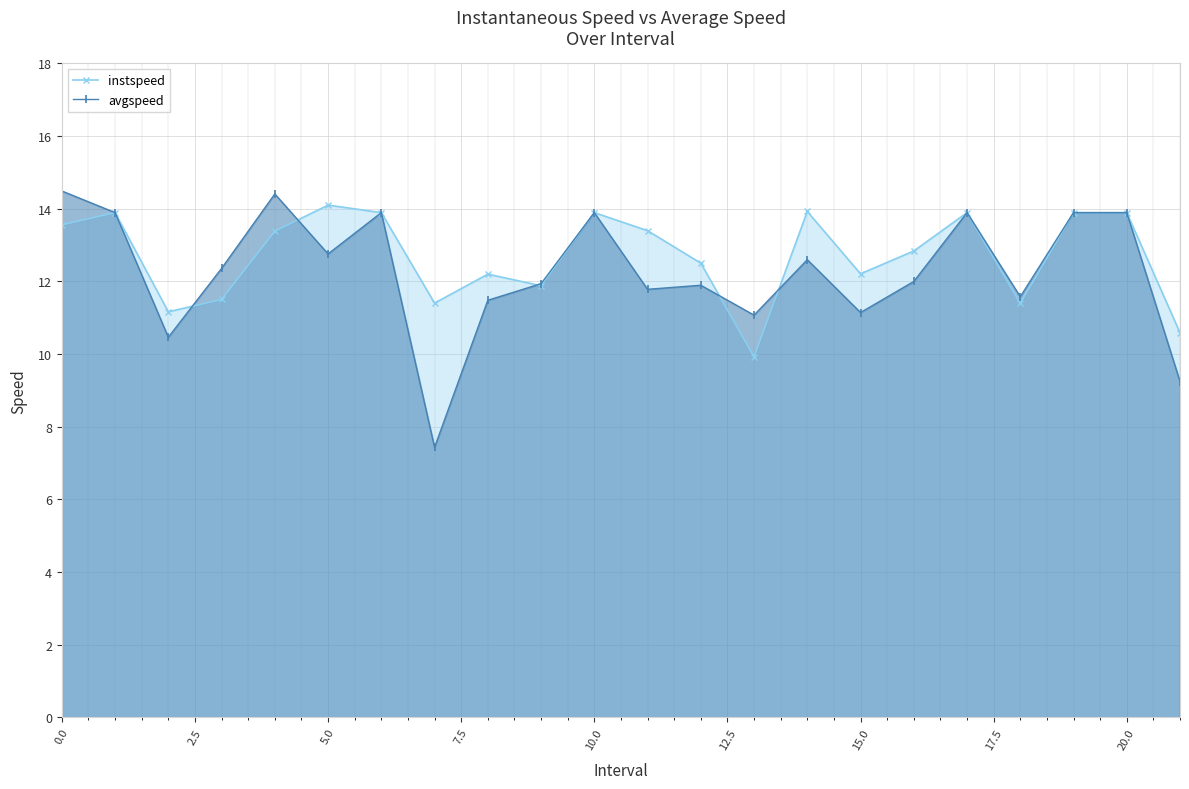

What is the highest value of the avgspeed series?

14.5